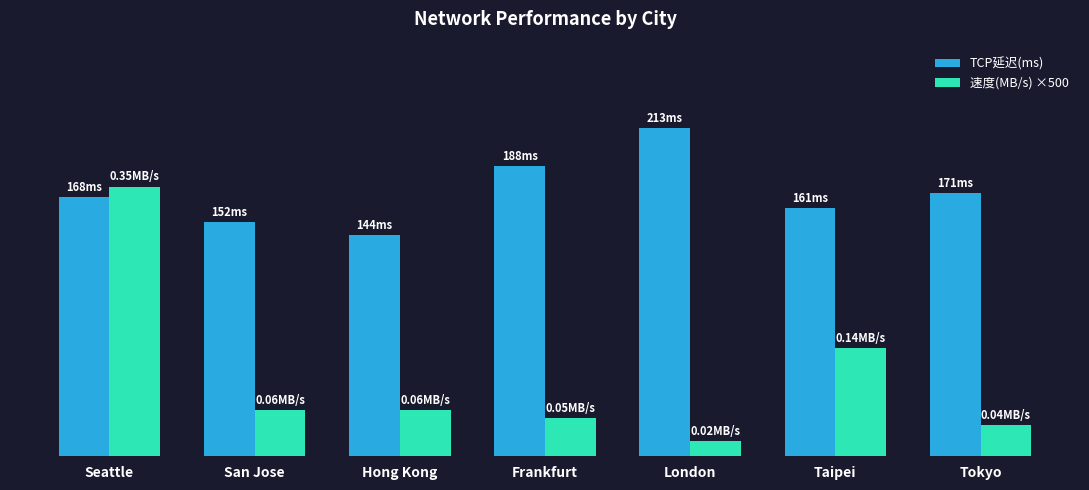

What is the difference between the second highest and minimum values in the TCP延迟(ms) series?

44.5